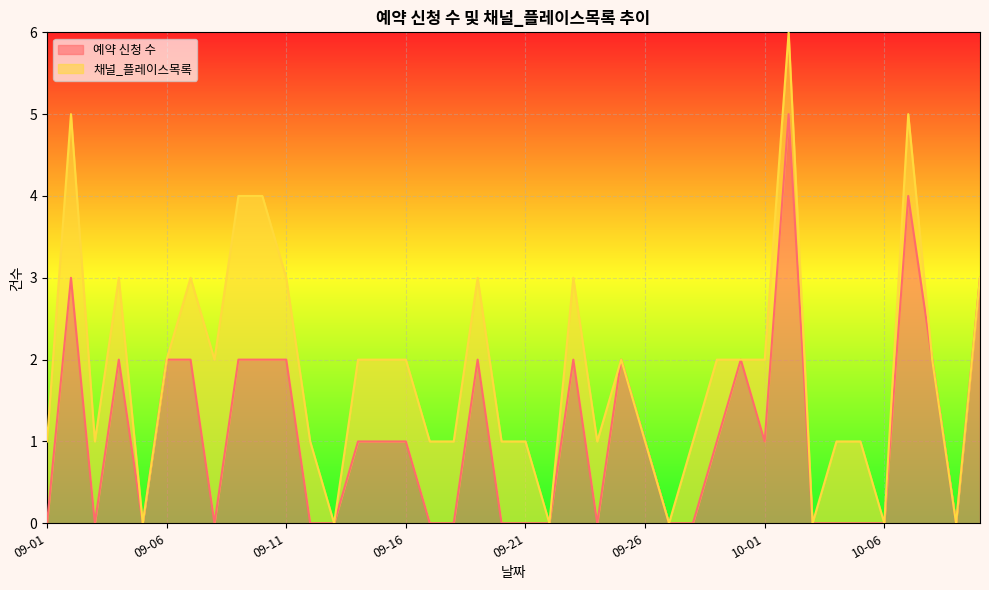

At which category does the data reach its first local valley?

09-03